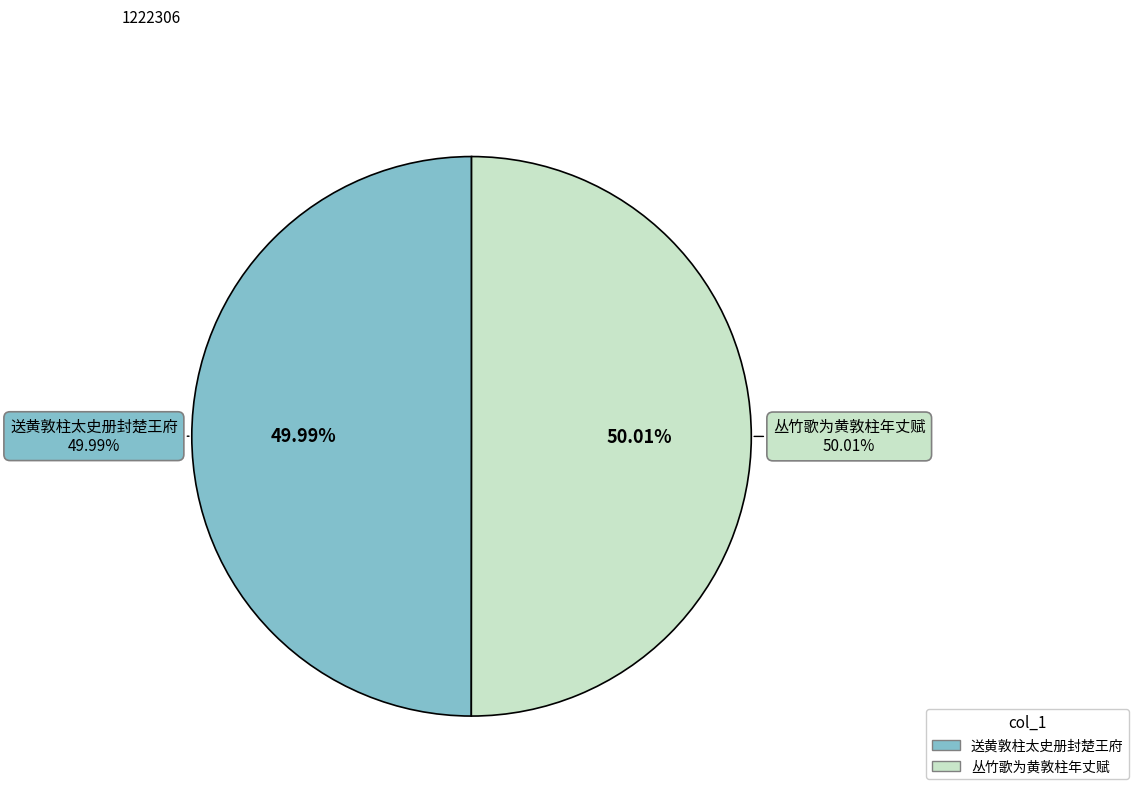

To the nearest percent, what portion does 送黄敦柱太史册封楚王府 represent?

50%